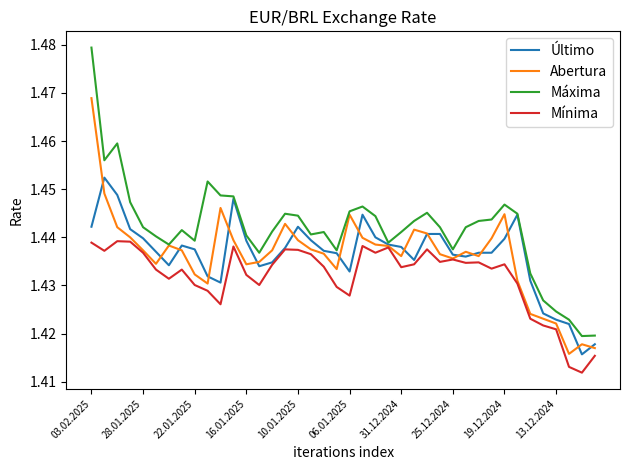

List the series in order of their peak value, highest first.

Máxima, Abertura, Último, Mínima